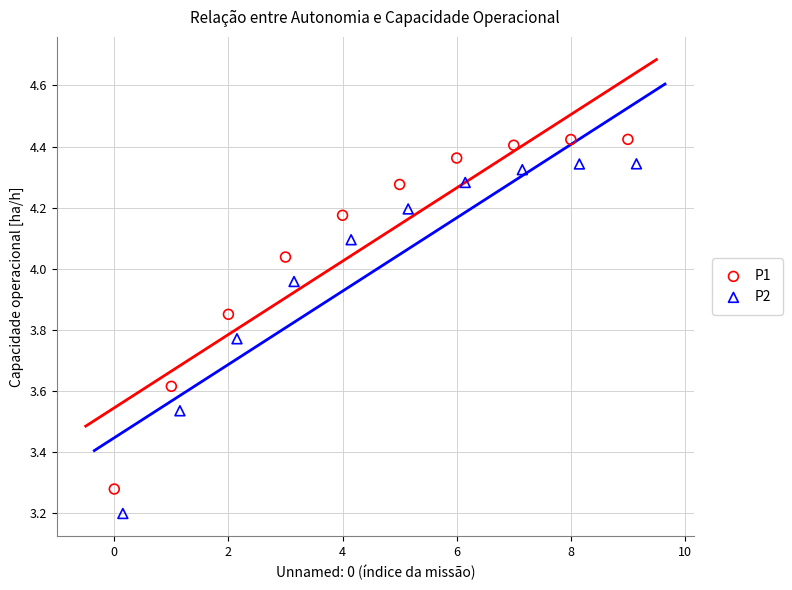

Which series reaches the minimum Y coordinate?

P2